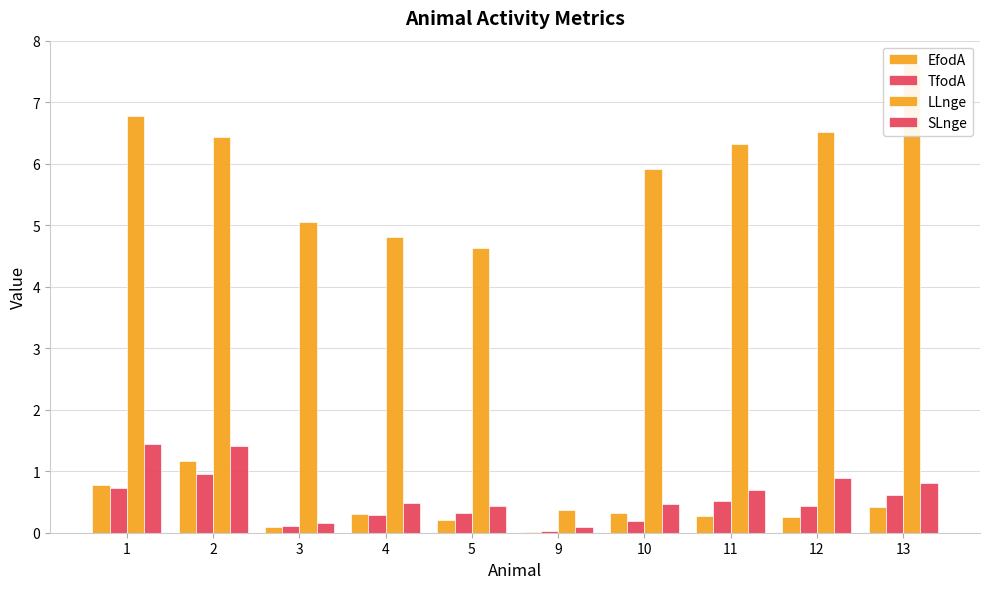

What is the sum of the SLnge values at 9 and 1?

1.5